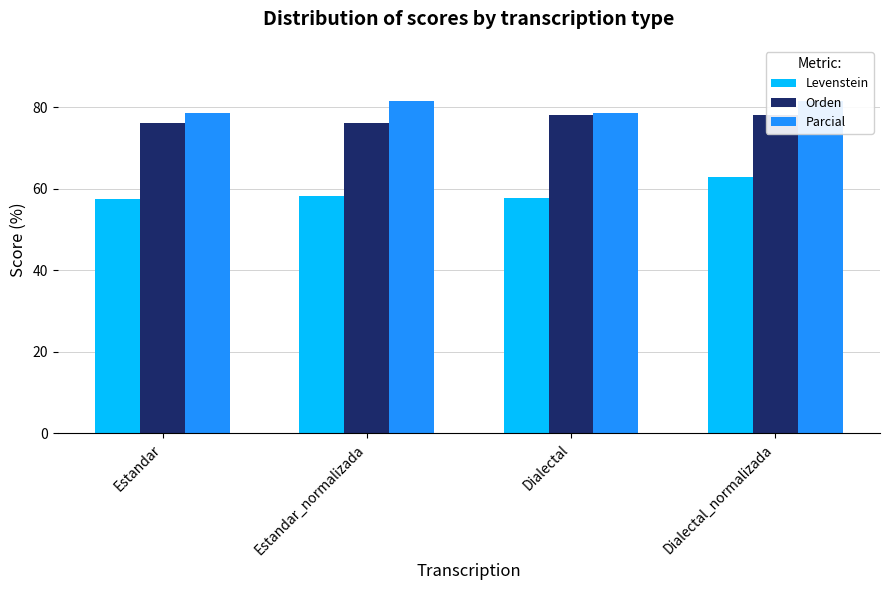

The value of Levenstein at Dialectal_normalizada is 62.8. True or false?

True